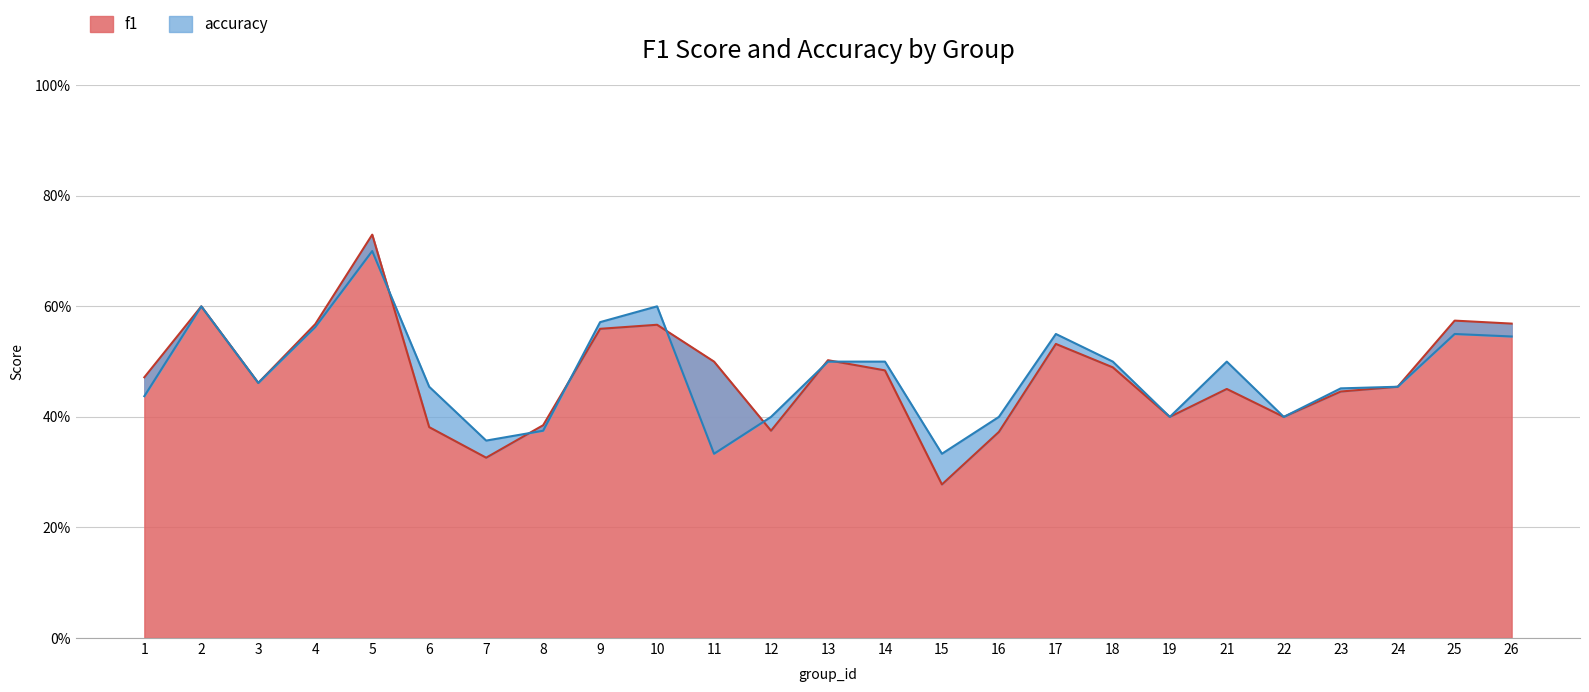

What is the highest value of the accuracy series?

0.7